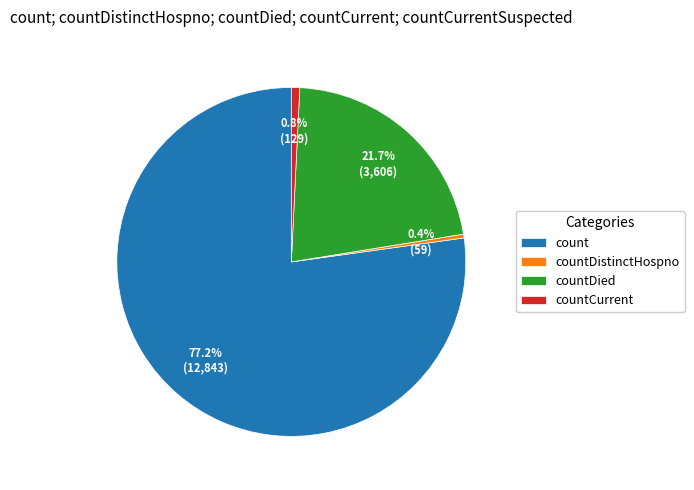

What is the majority slice?

count